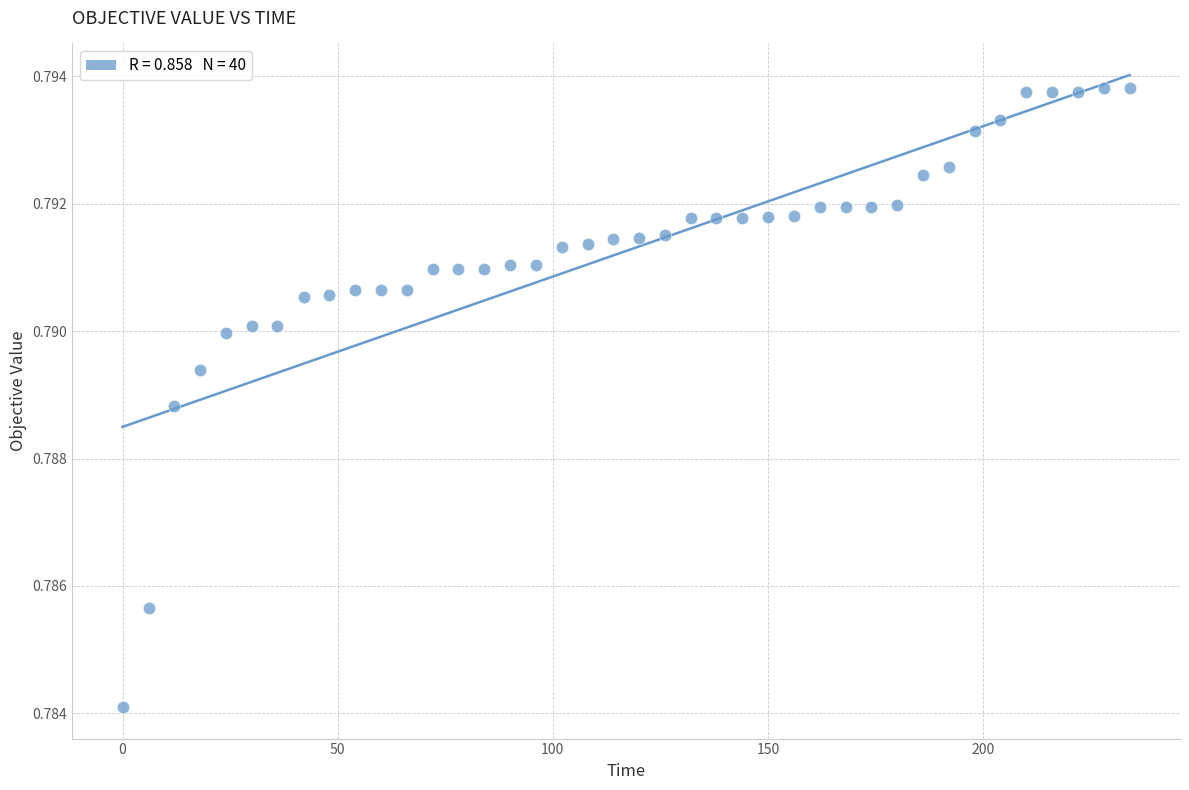

What is the range of X values (max minus min)?

234.1